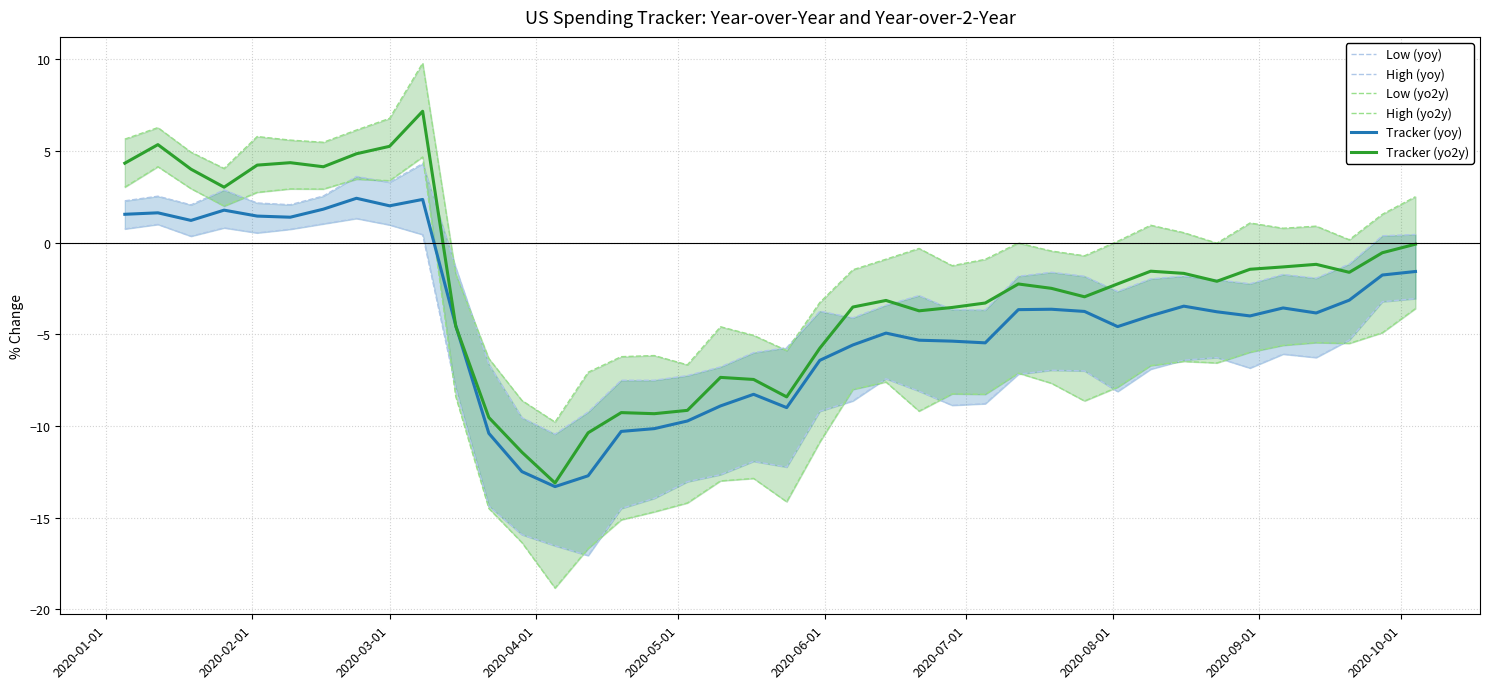

What is the maximum value for Tracker (yo2y)?

7.2